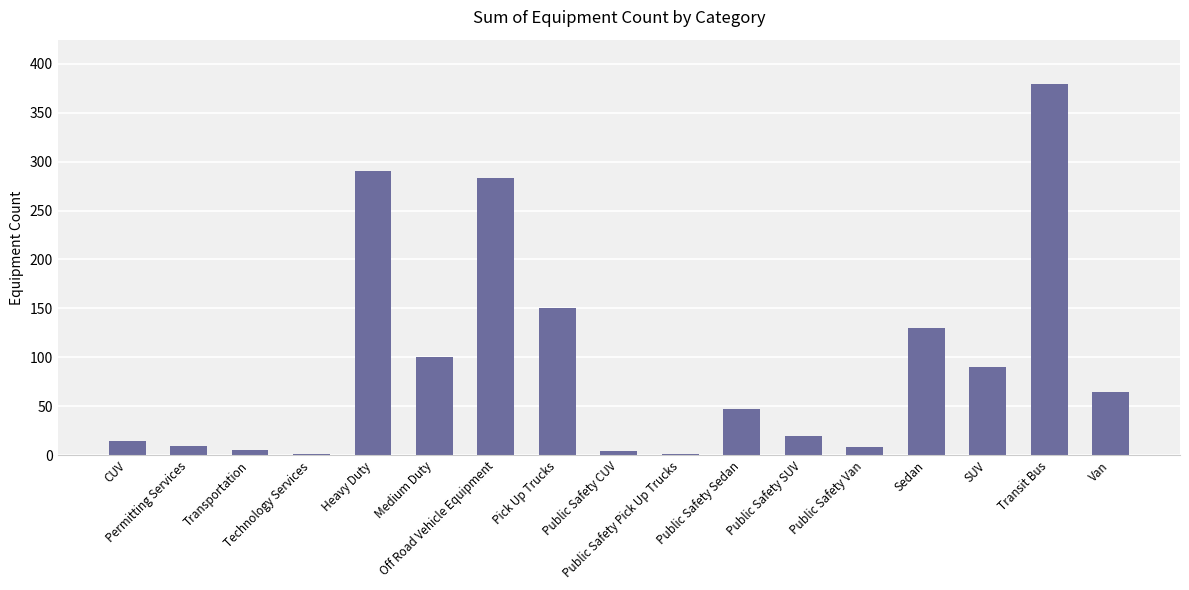

Reading left to right, what are all the values shown in this chart?

CUV=15	Permitting Services=9	Transportation=5	Technology Services=1	Heavy Duty=290	Medium Duty=100	Off Road Vehicle Equipment=283	Pick Up Trucks=150	Public Safety CUV=4	Public Safety Pick Up Trucks=1	Public Safety Sedan=47	Public Safety SUV=20	Public Safety Van=8	Sedan=130	SUV=90	Transit Bus=379	Van=65